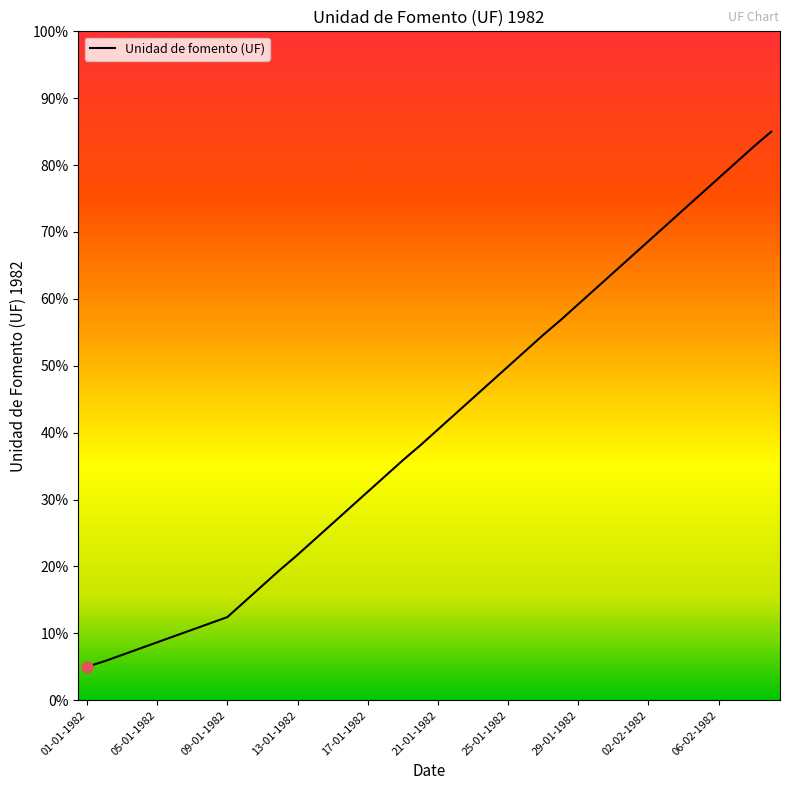

What is the smallest value displayed?

5.0